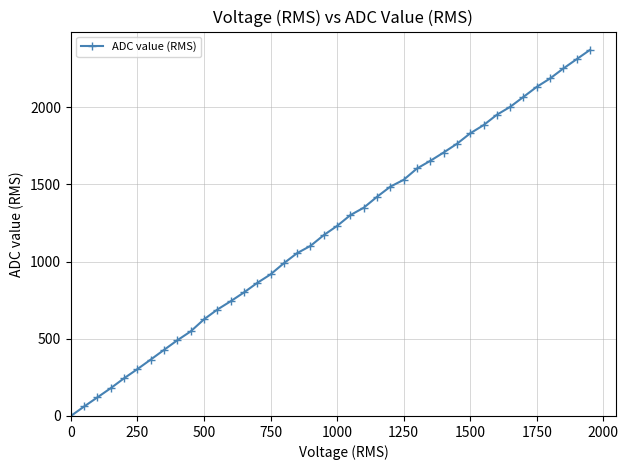

What is the sum of all values?

47696.2